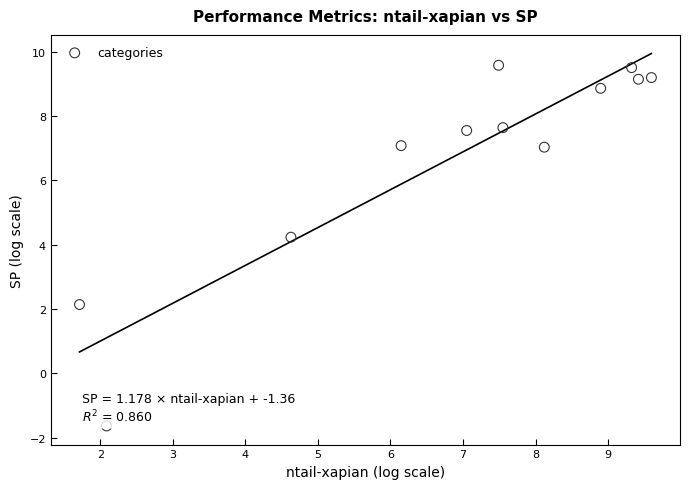

What Y value in the scatter plot is closest to 3?

2.1